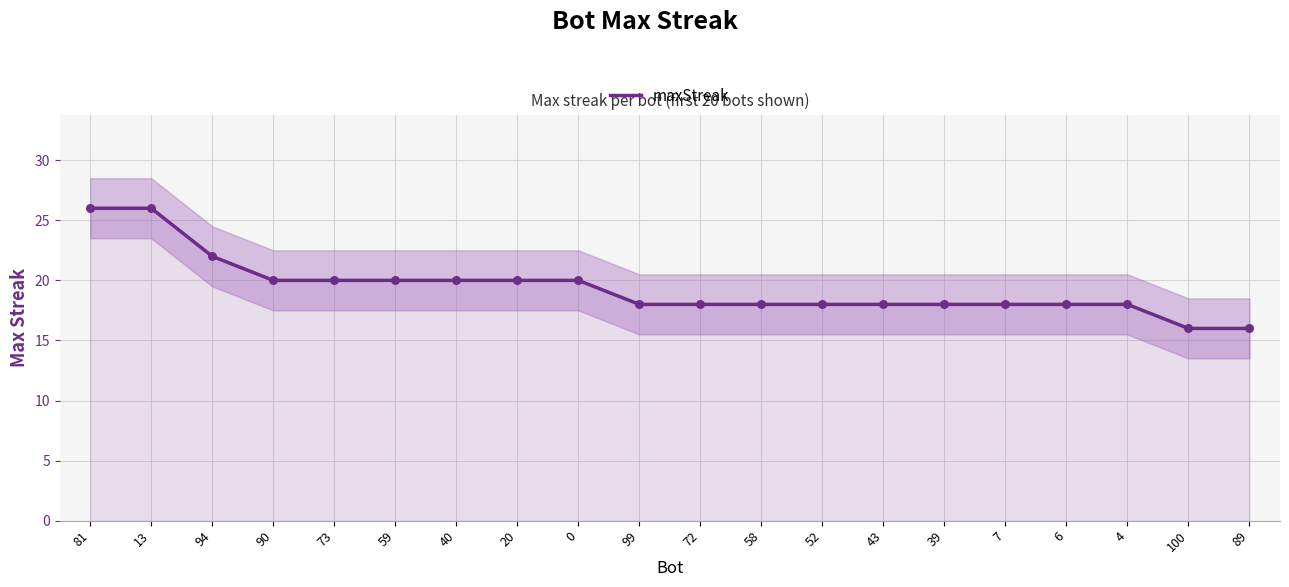

Which has a higher value, 100 or 39?

39